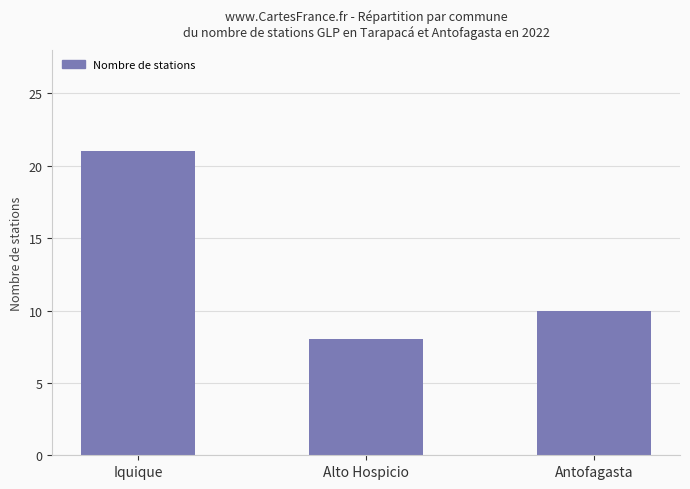

Reading left to right, extract all data points from this chart.

21	8	10